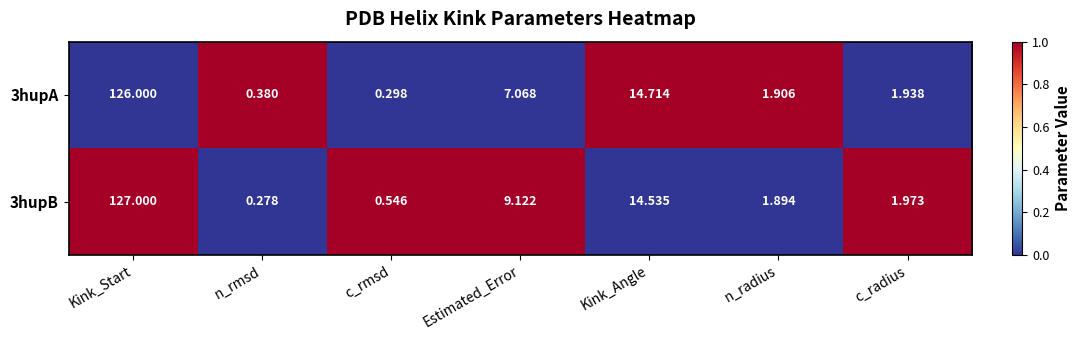

At which category is the sum across all series the highest?

Kink_Start